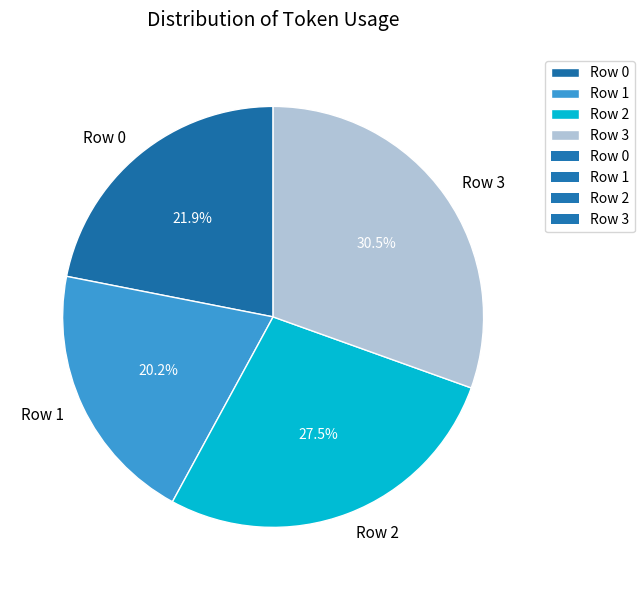

What is the largest slice in the pie chart?

Row 3